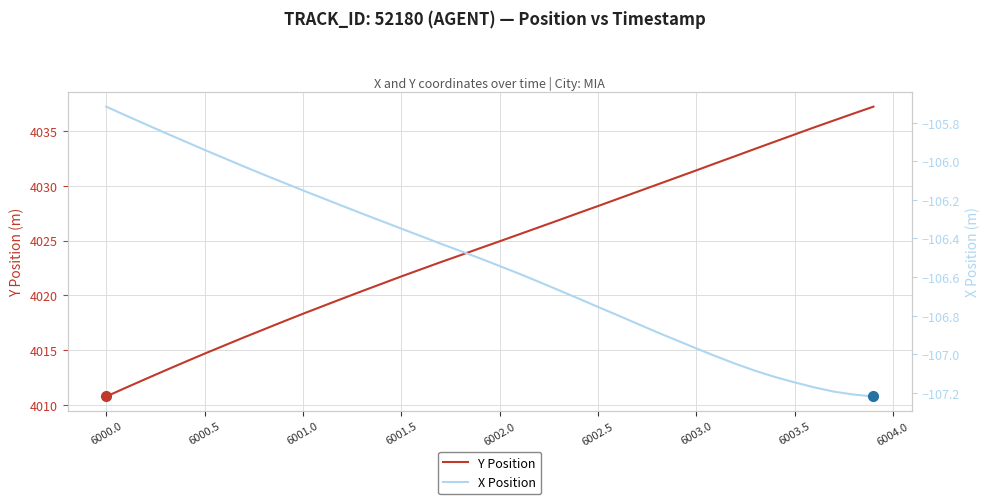

What is the maximum value for Y Position?

4037.2